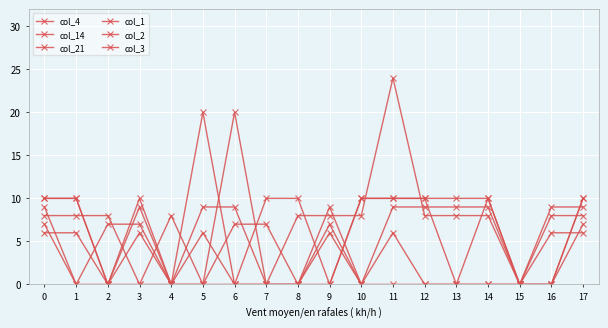

Is this an area chart (filled region under the line)?

No